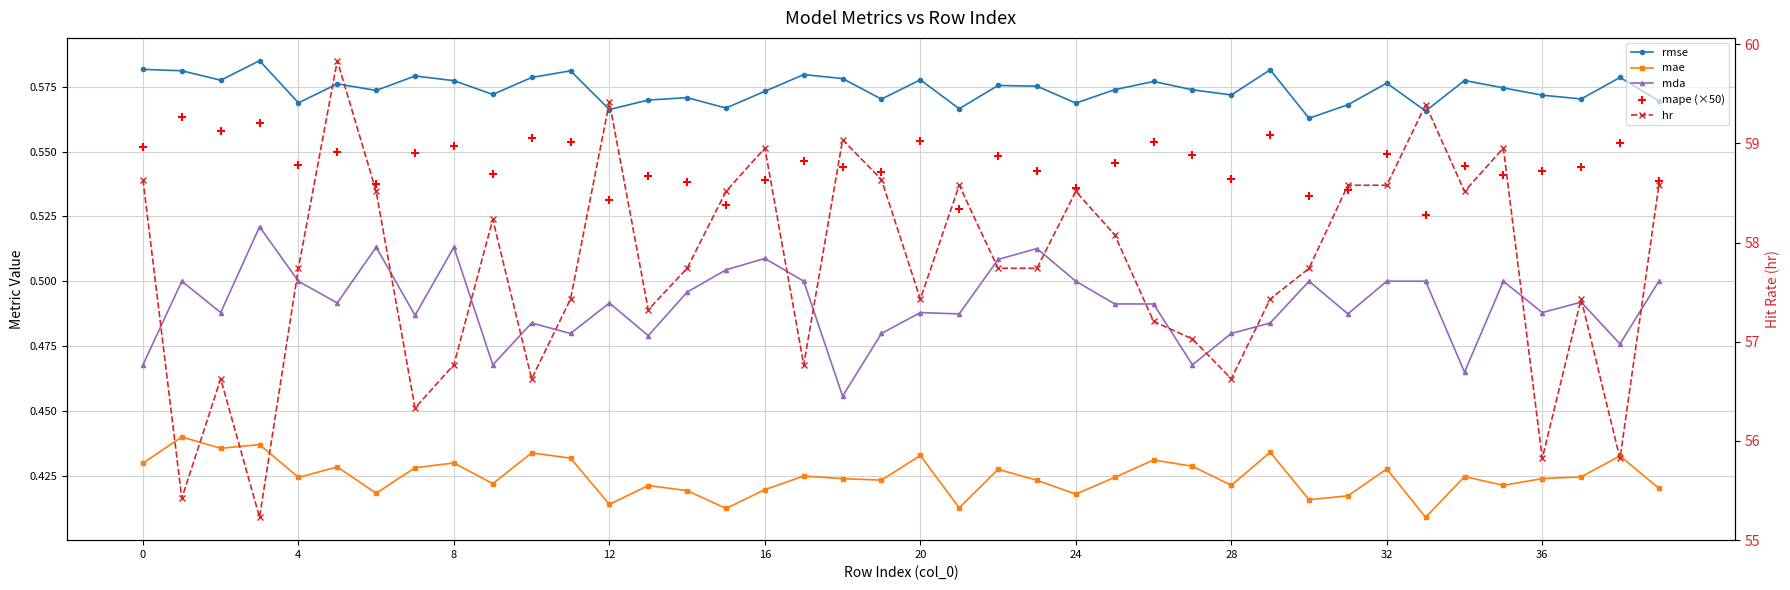

Is the value of rmse at 31 greater than the value of hr at 28?

No